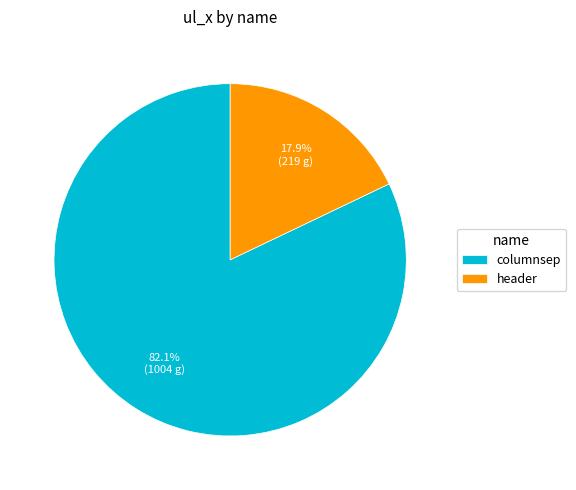

How many segments does this pie chart have?

2